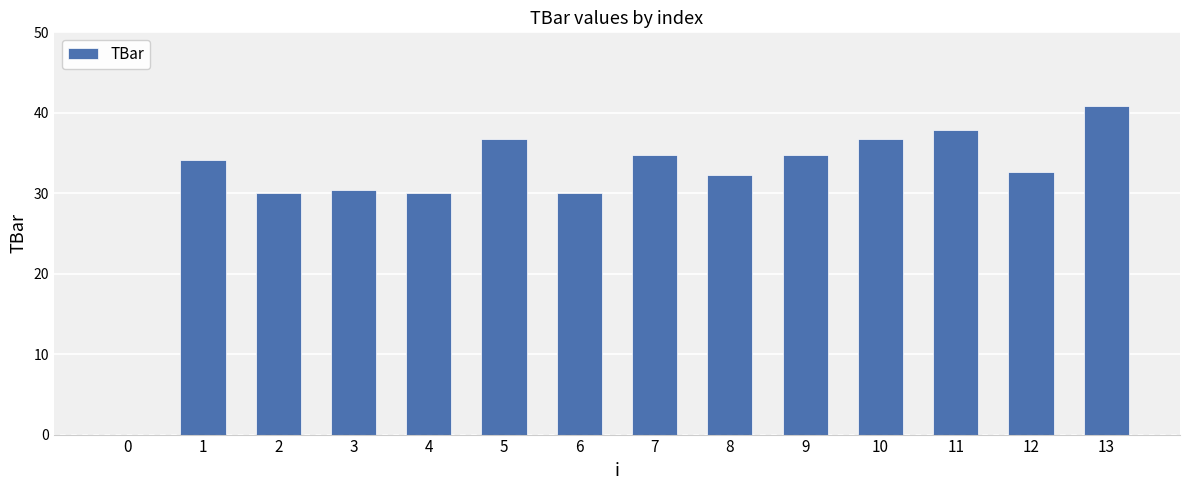

The value at 3 is 30.3. True or false?

True